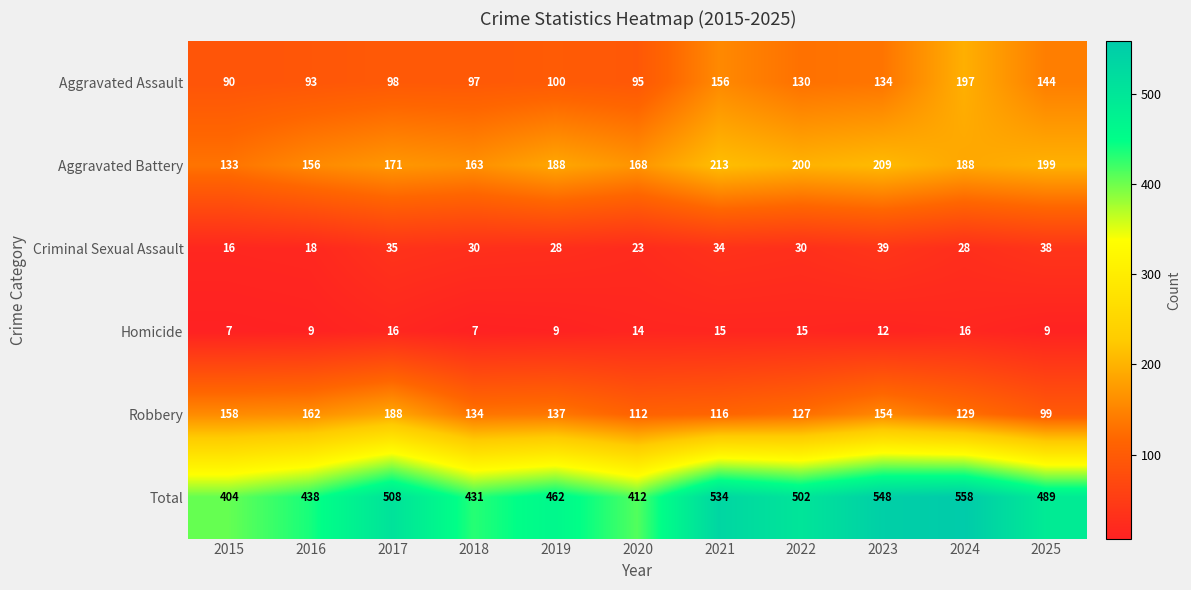

What is the sum of all Homicide values?

129